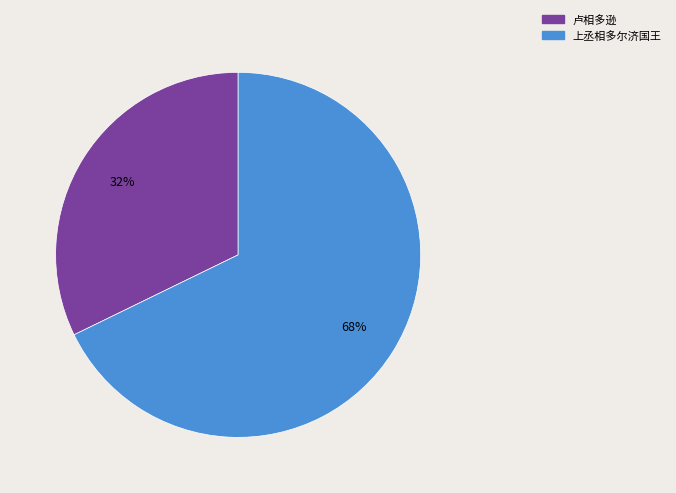

Rank the categories by value from lowest to highest.

卢相多逊, 上丞相多尔济国王